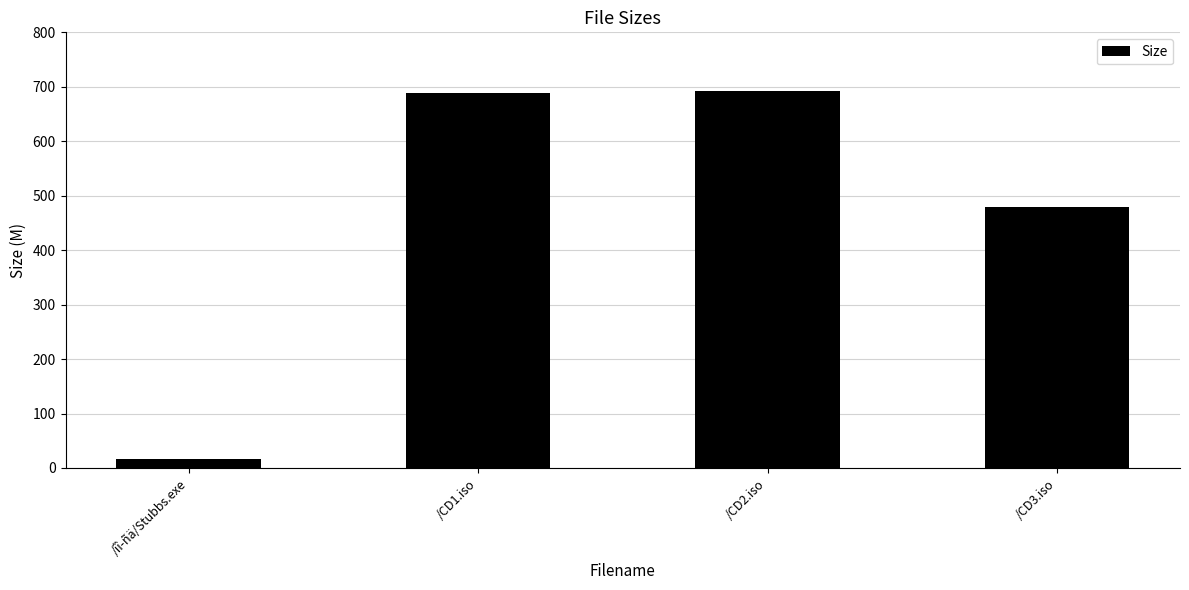

Count the number of data series in this chart.

1